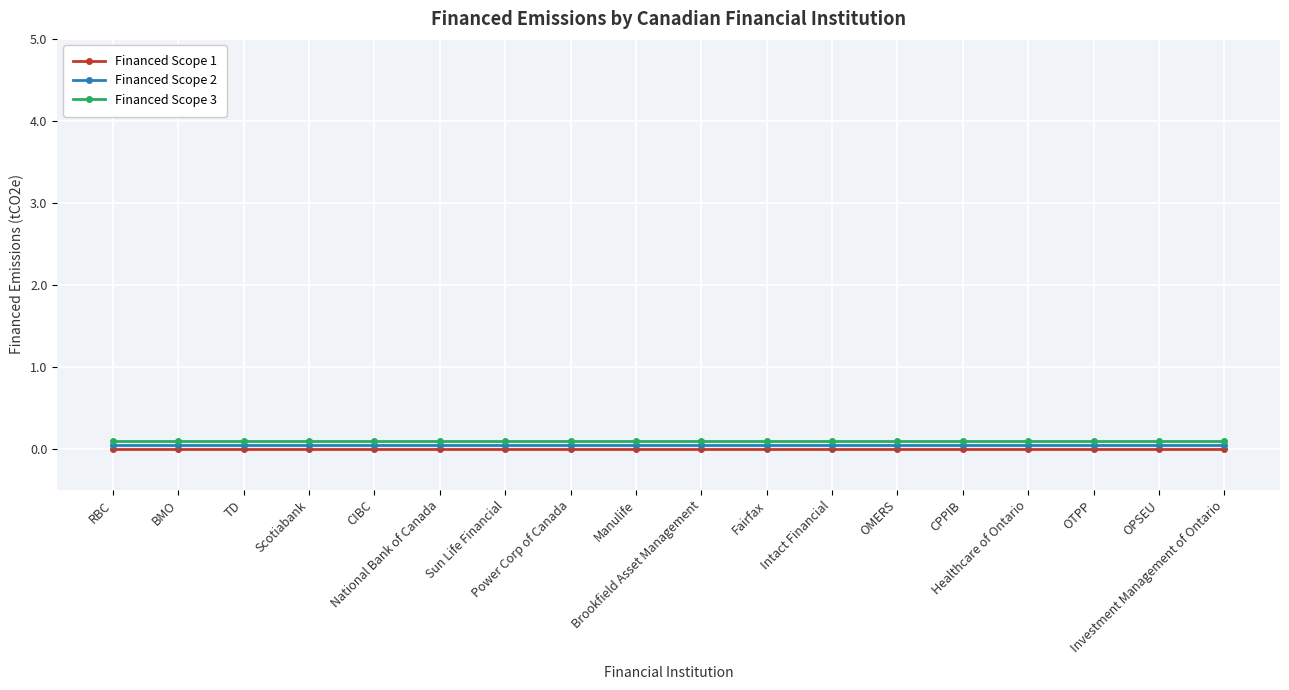

At which label does Financed Scope 3 reach its peak?

RBC